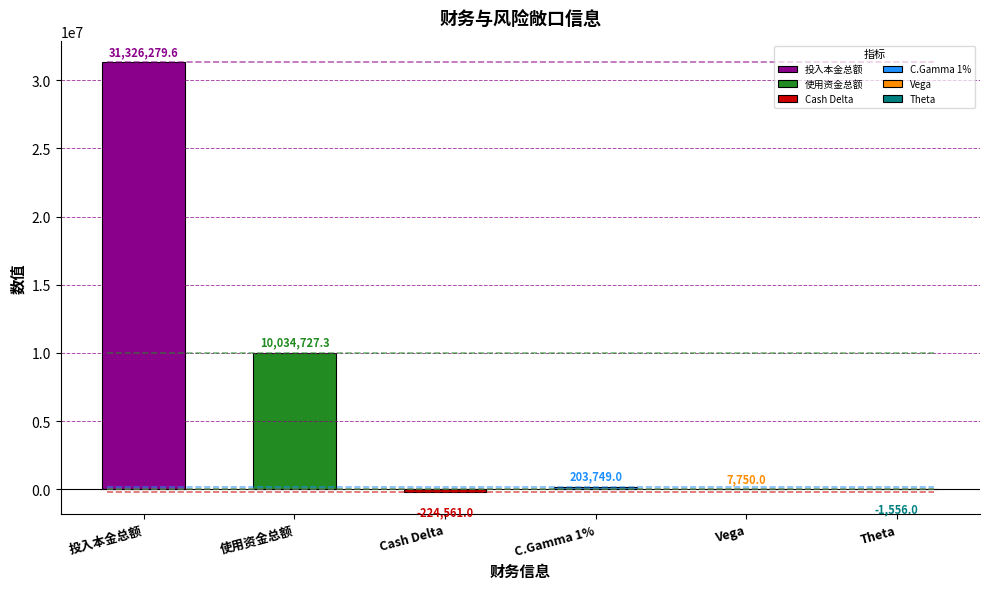

How many distinct data groups are displayed?

1